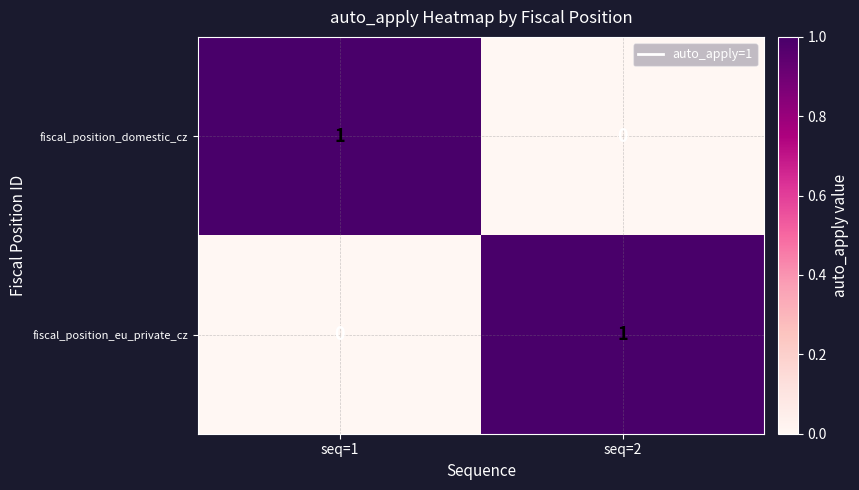

The fiscal_position_eu_private_cz series shows 1 at seq=2. True or false?

True